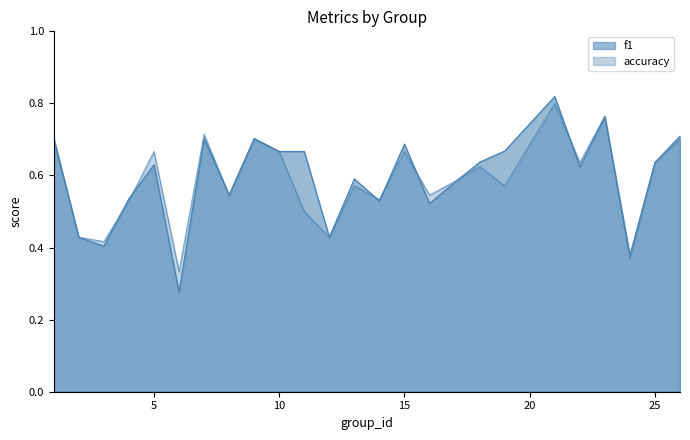

Which has a higher value, 9 or 22?

9